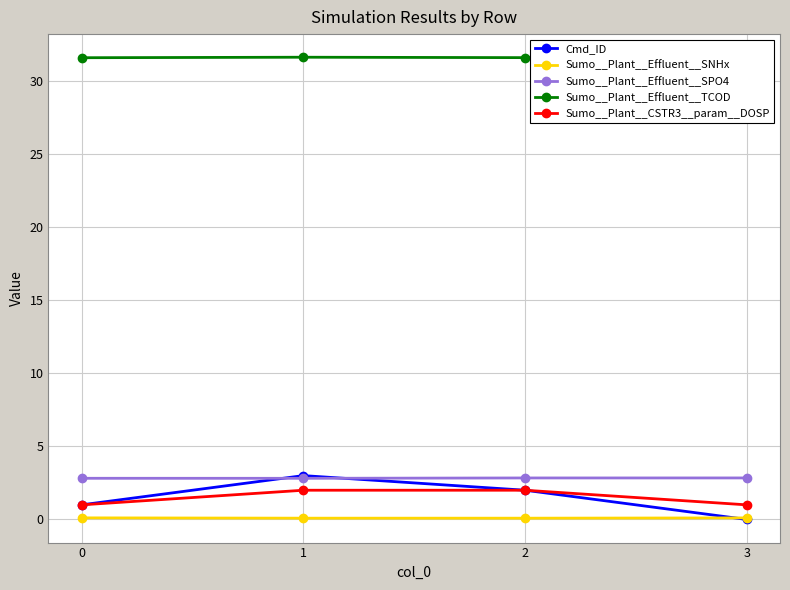

What are all the series names shown in the legend?

Cmd_ID, Sumo__Plant__Effluent__SNHx, Sumo__Plant__Effluent__SPO4, Sumo__Plant__Effluent__TCOD, Sumo__Plant__CSTR3__param__DOSP